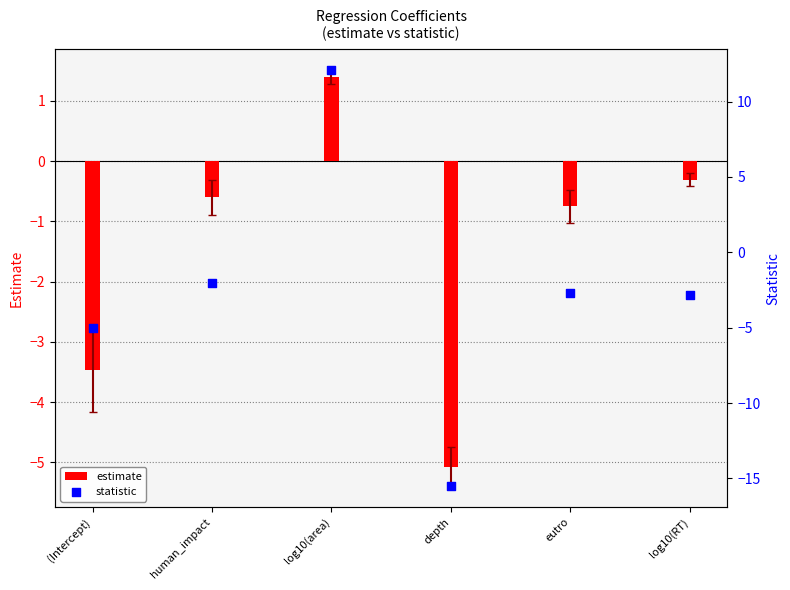

Is the value of statistic at depth greater than the value of estimate at (Intercept)?

No